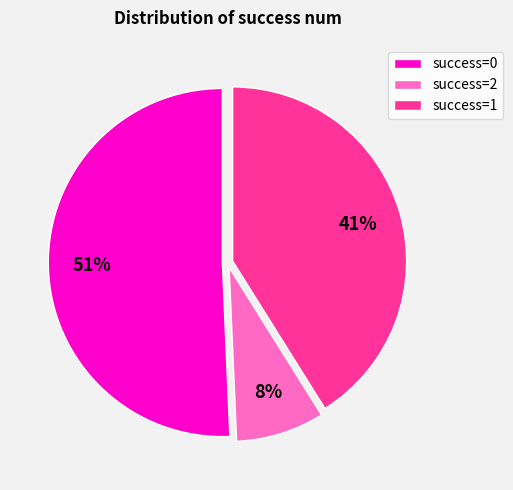

How many segments does this pie chart have?

3